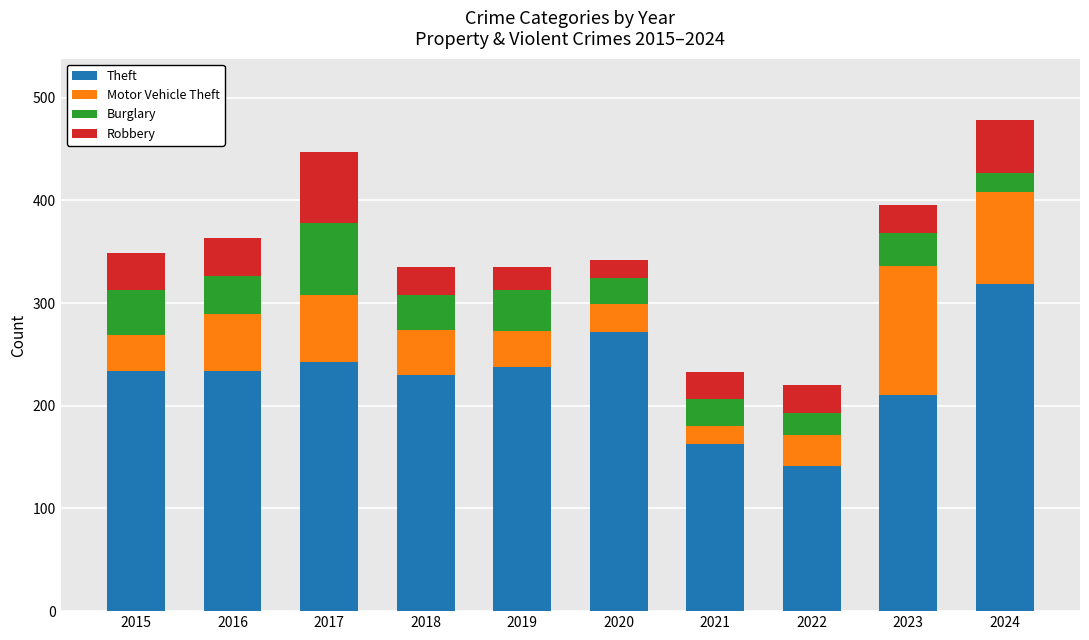

What are all the series names shown in the legend?

Theft, Motor Vehicle Theft, Burglary, Robbery